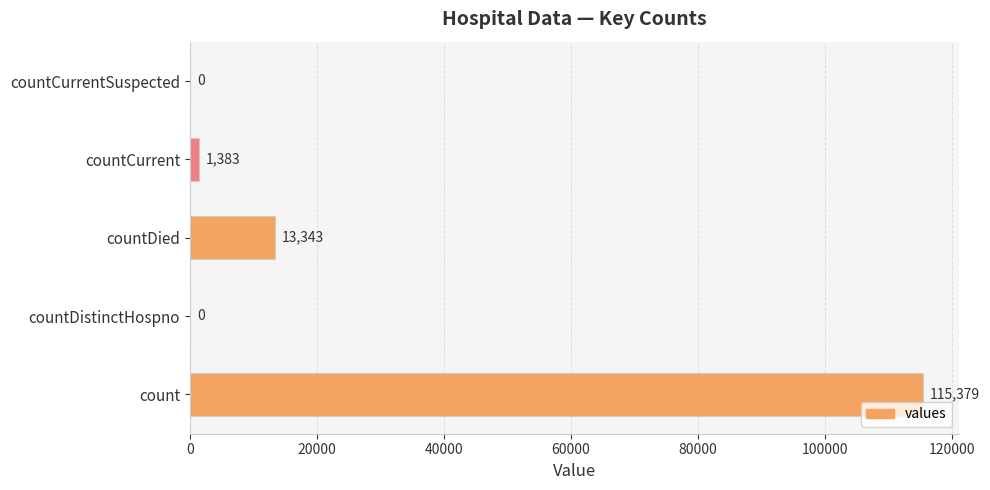

Where is the data nearest to the value 57689?

countDied